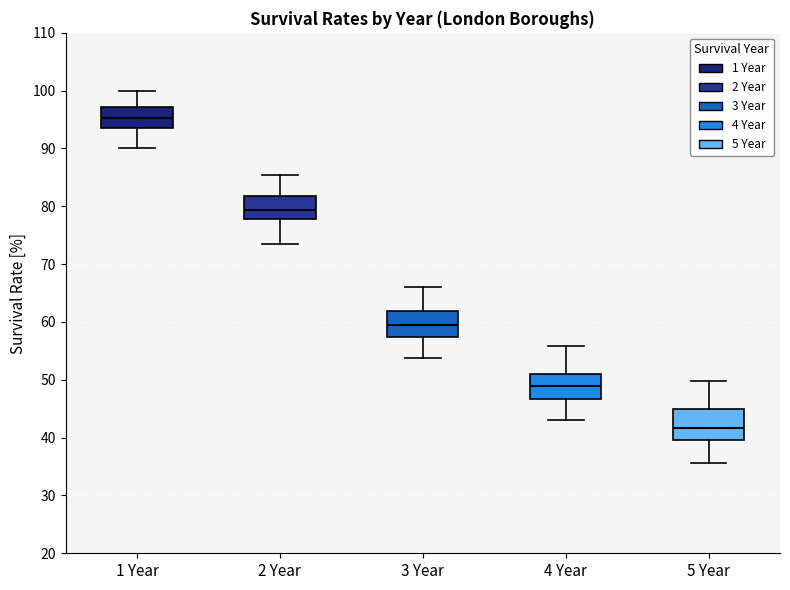

Reading left to right, transcribe this box plot: for each box, give where its median line is, the range the box spans, and where its two whiskers end, as read against the y-axis. The values are not printed on the chart, so give them approximately, as read against the axis.

1 Year: median 95, box 93 to 97, whiskers 90 to 100
2 Year: median 79, box 78 to 82, whiskers 73 to 85
3 Year: median 60, box 57 to 62, whiskers 54 to 66
4 Year: median 49, box 47 to 51, whiskers 43 to 56
5 Year: median 42, box 40 to 45, whiskers 36 to 50